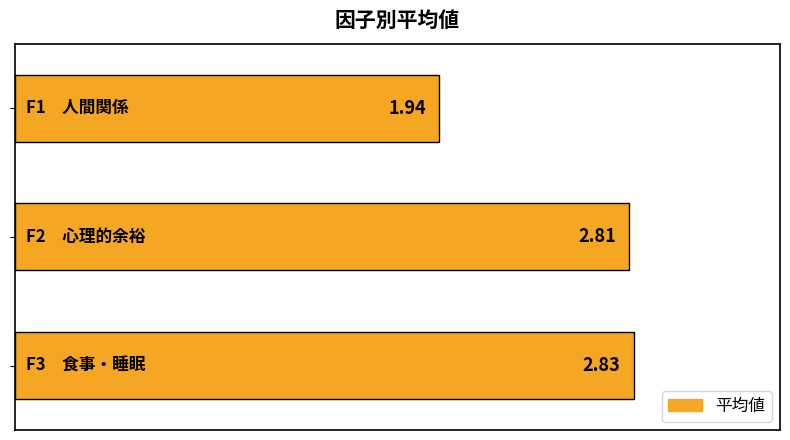

Are the bars horizontal?

Yes